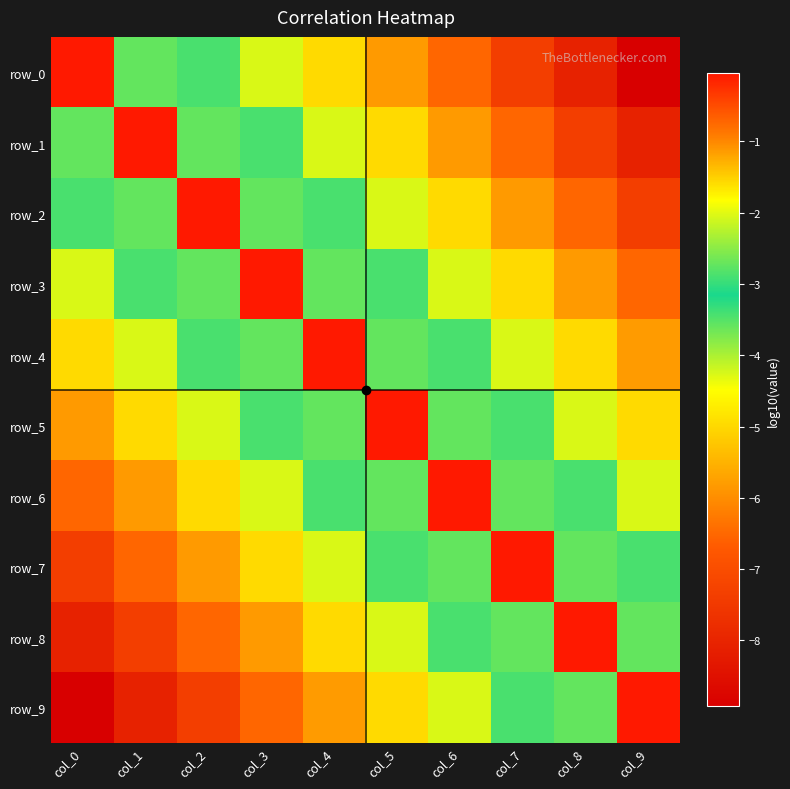

Which series has the widest spread of values?

row_9